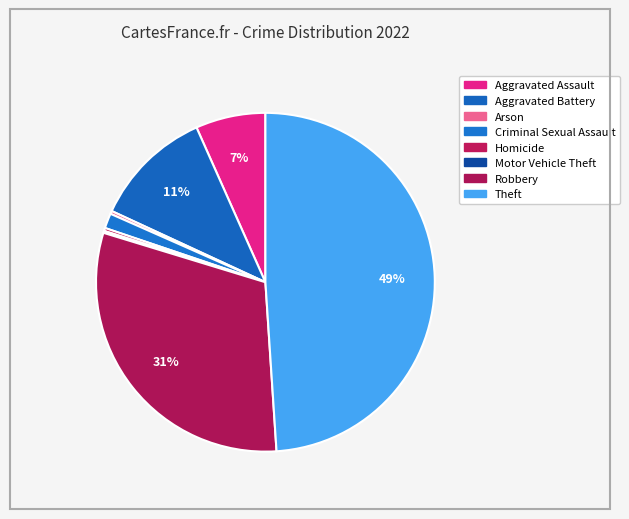

Is Robbery the majority of the pie?

No